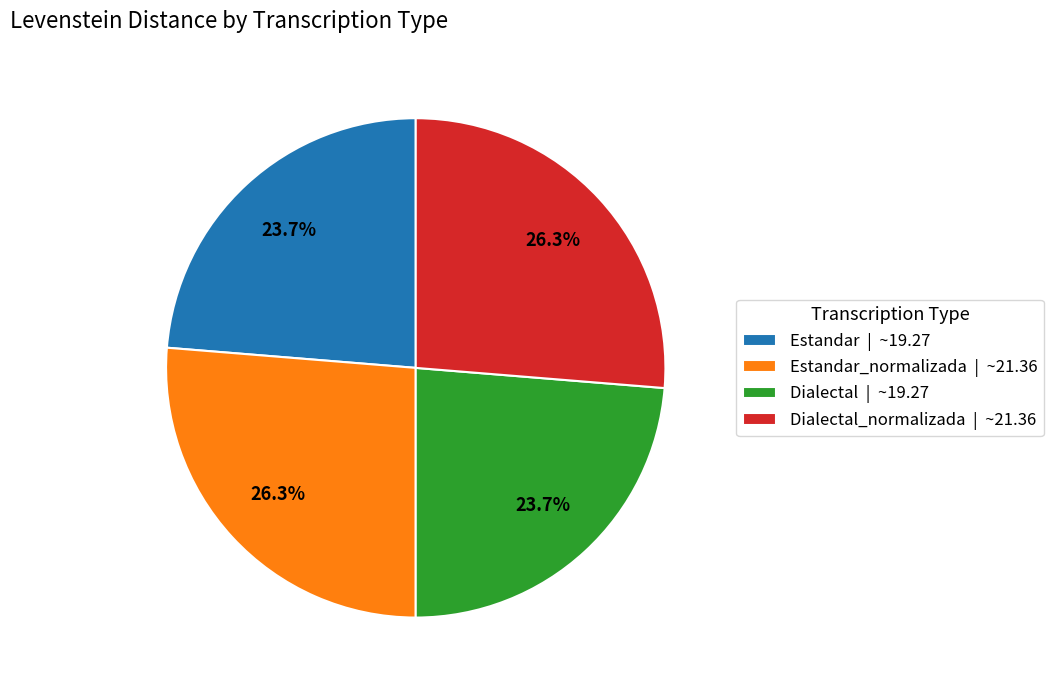

To the nearest percent, what is the difference between the largest and smallest slice percentages?

3%